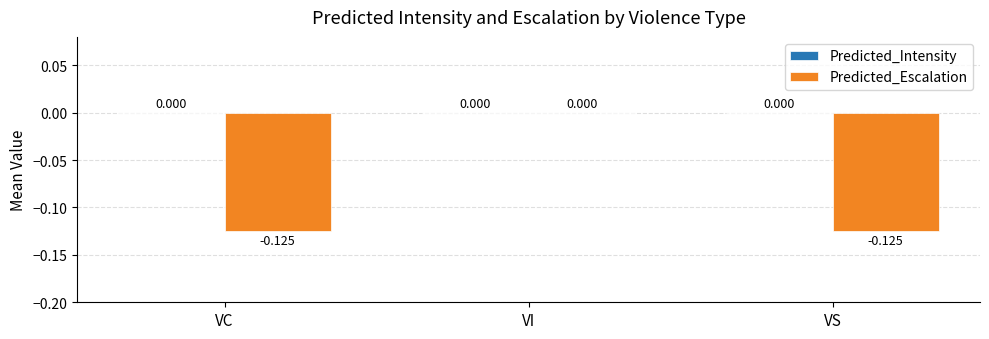

Which category has the highest value across all series?

VI